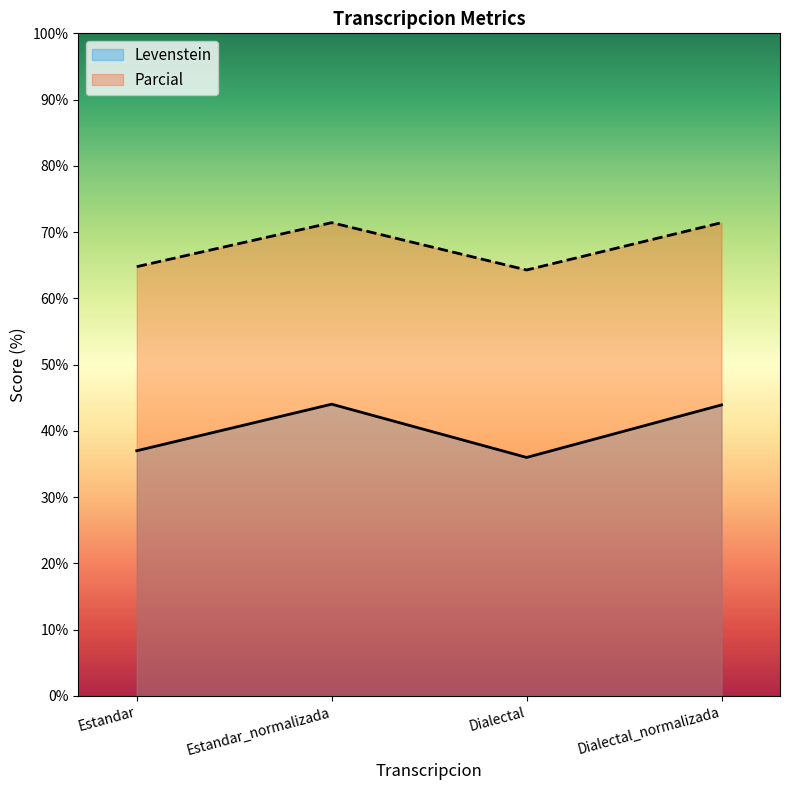

What is the label of the 1st point from the left?

Estandar